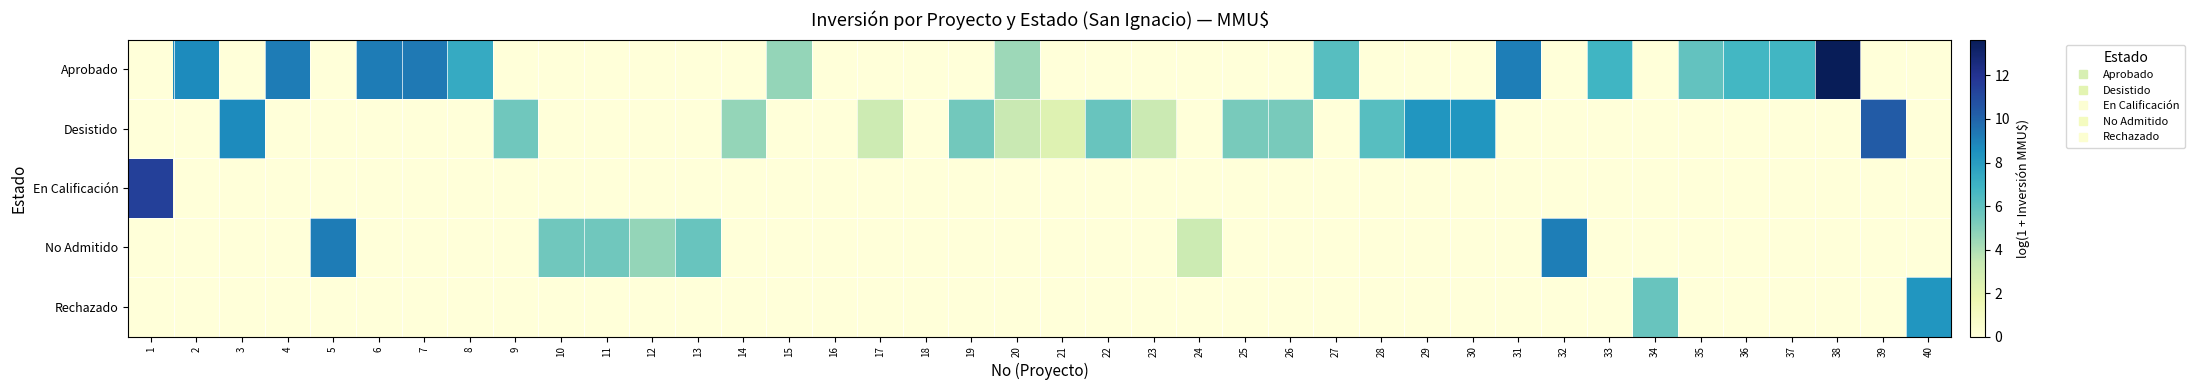

How many series are shown in this chart?

5